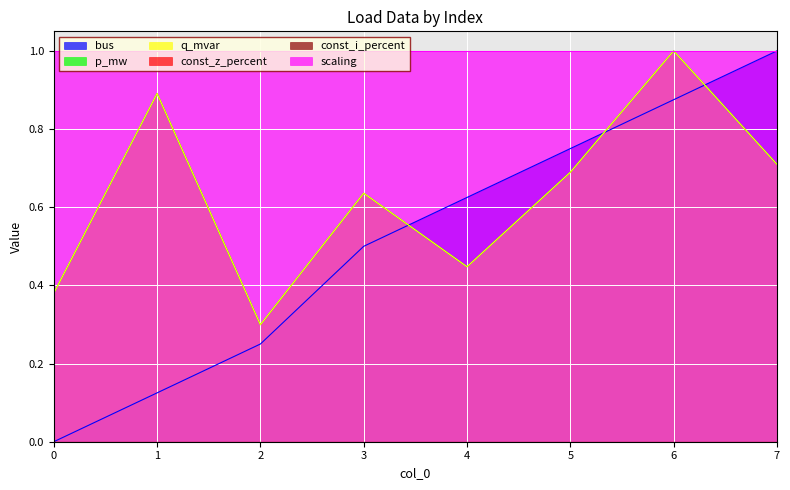

What is the sum of all bus values?

4.1